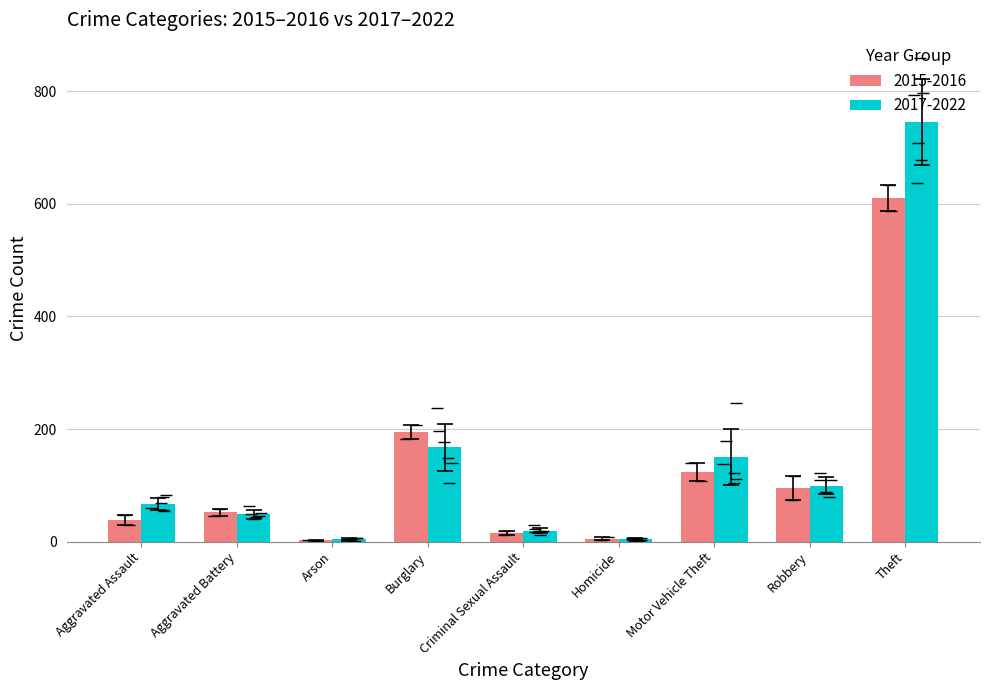

Between Aggravated Assault and Burglary, which series saw the biggest shift?

2015-2016